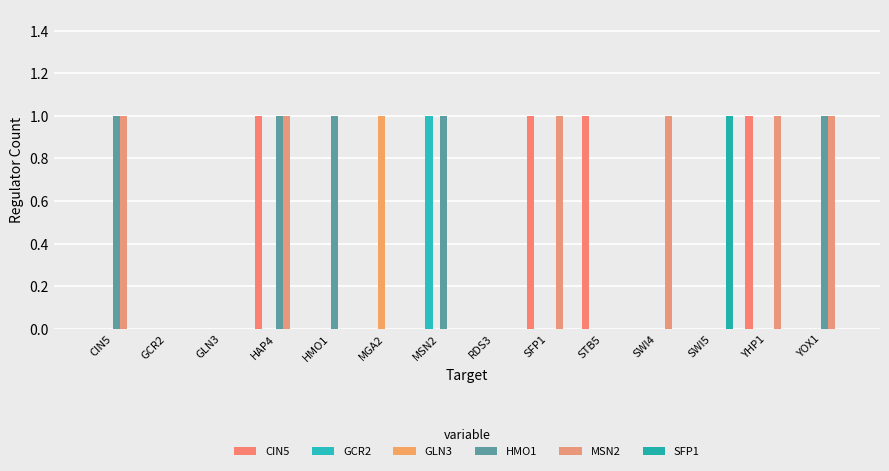

Reading left to right, what are all the values shown in this chart?

CIN5: CIN5=0	GCR2=0	GLN3=0	HAP4=1	HMO1=0	MGA2=0	MSN2=0	RDS3=0	SFP1=1	STB5=1	SWI4=0	SWI5=0	YHP1=1	YOX1=0
GCR2: CIN5=0	GCR2=0	GLN3=0	HAP4=0	HMO1=0	MGA2=0	MSN2=1	RDS3=0	SFP1=0	STB5=0	SWI4=0	SWI5=0	YHP1=0	YOX1=0
GLN3: CIN5=0	GCR2=0	GLN3=0	HAP4=0	HMO1=0	MGA2=1	MSN2=0	RDS3=0	SFP1=0	STB5=0	SWI4=0	SWI5=0	YHP1=0	YOX1=0
HMO1: CIN5=1	GCR2=0	GLN3=0	HAP4=1	HMO1=1	MGA2=0	MSN2=1	RDS3=0	SFP1=0	STB5=0	SWI4=0	SWI5=0	YHP1=0	YOX1=1
MSN2: CIN5=1	GCR2=0	GLN3=0	HAP4=1	HMO1=0	MGA2=0	MSN2=0	RDS3=0	SFP1=1	STB5=0	SWI4=1	SWI5=0	YHP1=1	YOX1=1
SFP1: CIN5=0	GCR2=0	GLN3=0	HAP4=0	HMO1=0	MGA2=0	MSN2=0	RDS3=0	SFP1=0	STB5=0	SWI4=0	SWI5=1	YHP1=0	YOX1=0